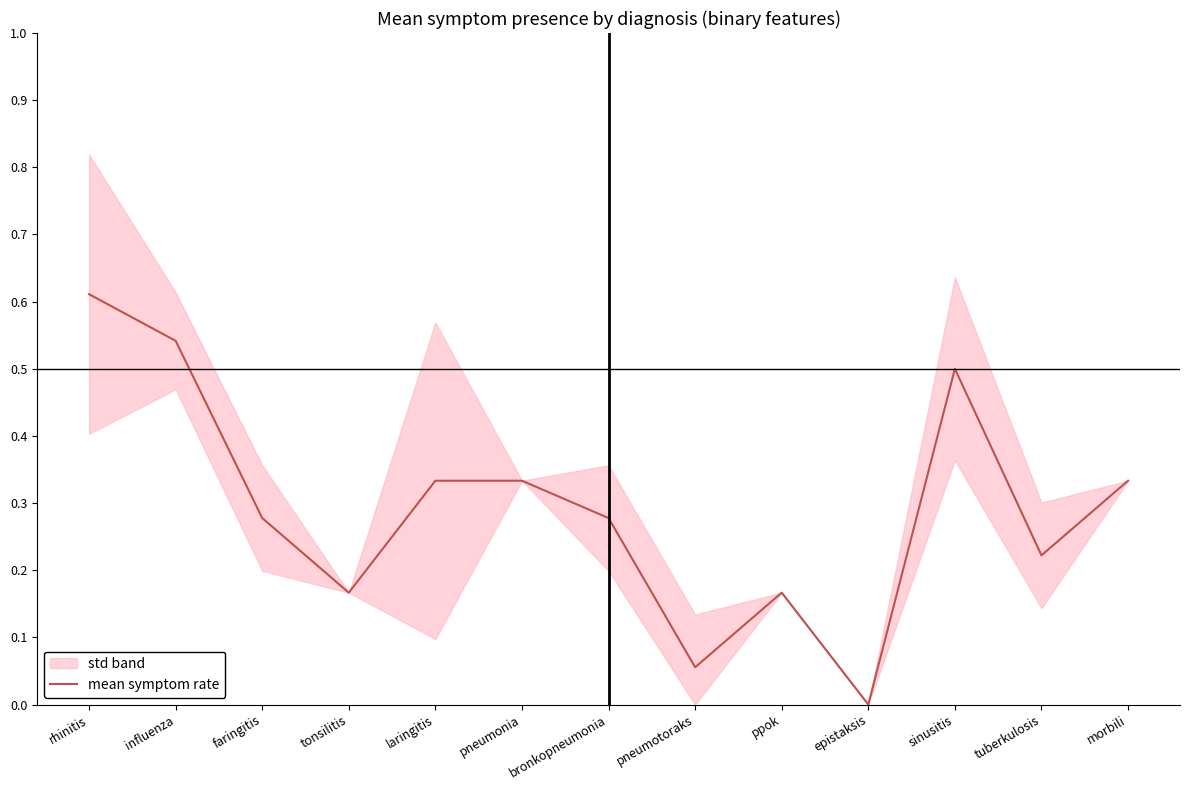

What is the sum of all values?

3.8